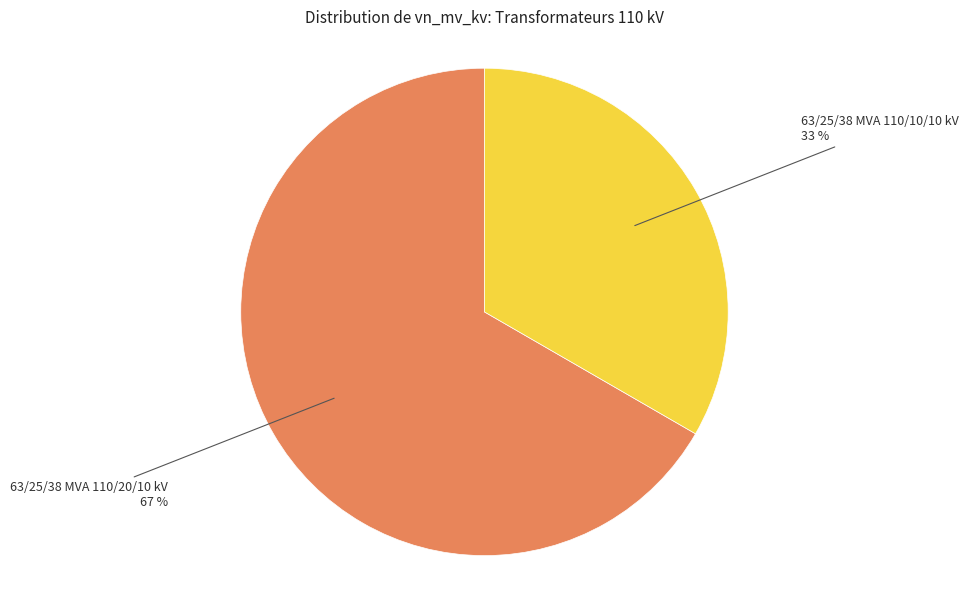

What is the ratio of the value at 63/25/38 MVA 110/20/10 kV to the value at 63/25/38 MVA 110/10/10 kV?

2.0